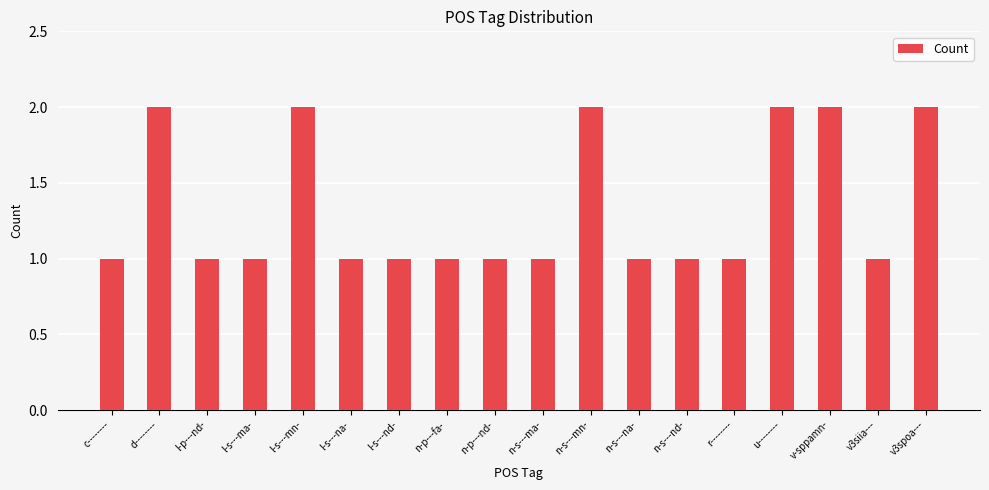

Reading right to left, list all the values displayed in this chart.

2	1	2	2	1	1	1	2	1	1	1	1	1	2	1	1	2	1